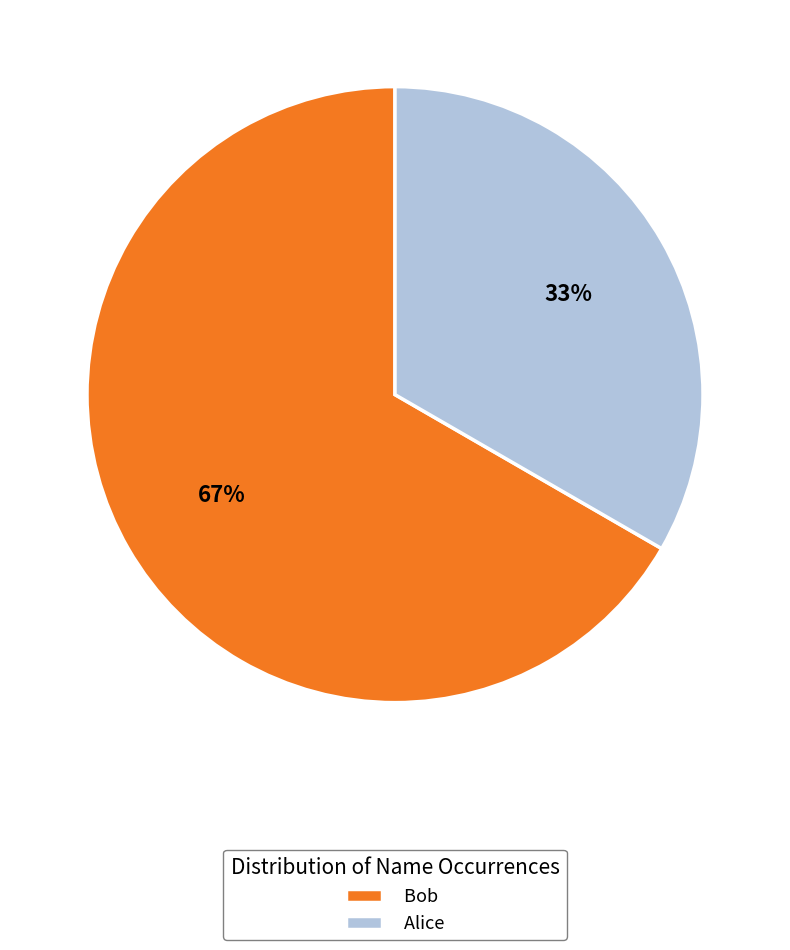

Is there any slice that represents more than half of the pie?

Yes